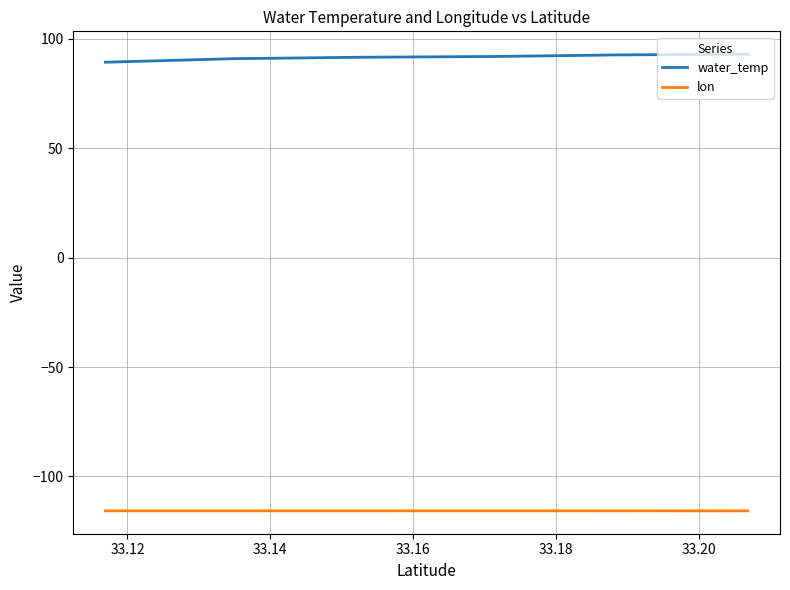

Does the chart have visible grid lines?

Yes